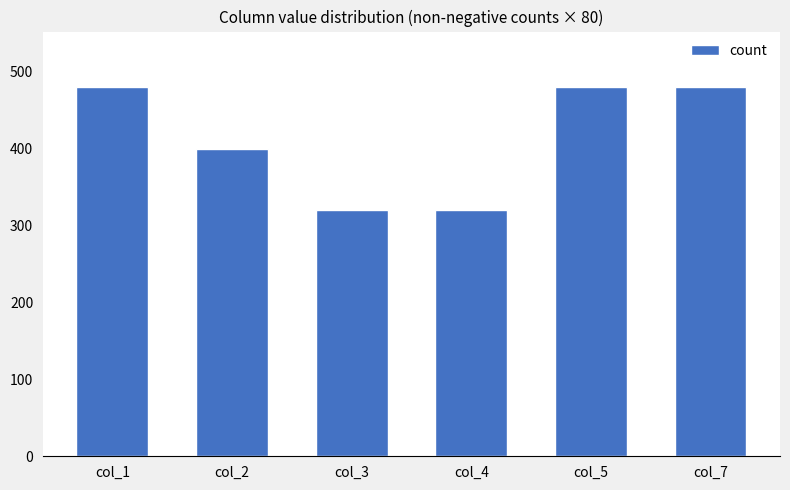

Approximately how many times larger is the value at col_7 compared to col_5?

1.0